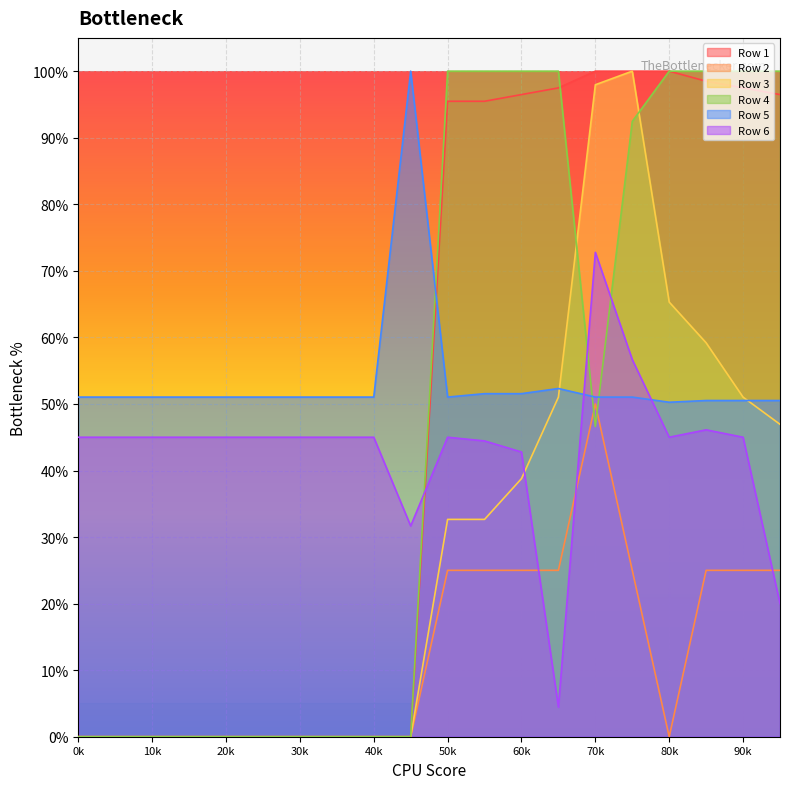

Reading left to right, what are all the values shown in this chart?

Row 1: 0.0	0.0	0.0	0.0	0.0	0.0	0.0	0.0	0.0	0.0	1.0	1.0	1.0	1.0	1.0	1.0	1.0	1.0	1.0	1.0
Row 2: 0.0	0.0	0.0	0.0	0.0	0.0	0.0	0.0	0.0	0.0	0.2	0.2	0.2	0.2	0.5	0.2	0.0	0.2	0.2	0.2
Row 3: 0.0	0.0	0.0	0.0	0.0	0.0	0.0	0.0	0.0	0.0	0.3	0.3	0.4	0.5	1.0	1.0	0.7	0.6	0.5	0.5
Row 4: 0.0	0.0	0.0	0.0	0.0	0.0	0.0	0.0	0.0	0.0	1.0	1.0	1.0	1.0	0.5	0.9	1.0	1.0	1.0	1.0
Row 5: 0.5	0.5	0.5	0.5	0.5	0.5	0.5	0.5	0.5	1.0	0.5	0.5	0.5	0.5	0.5	0.5	0.5	0.5	0.5	0.5
Row 6: 0.5	0.5	0.5	0.5	0.5	0.5	0.5	0.5	0.5	0.3	0.5	0.4	0.4	0.0	0.7	0.6	0.5	0.5	0.5	0.2